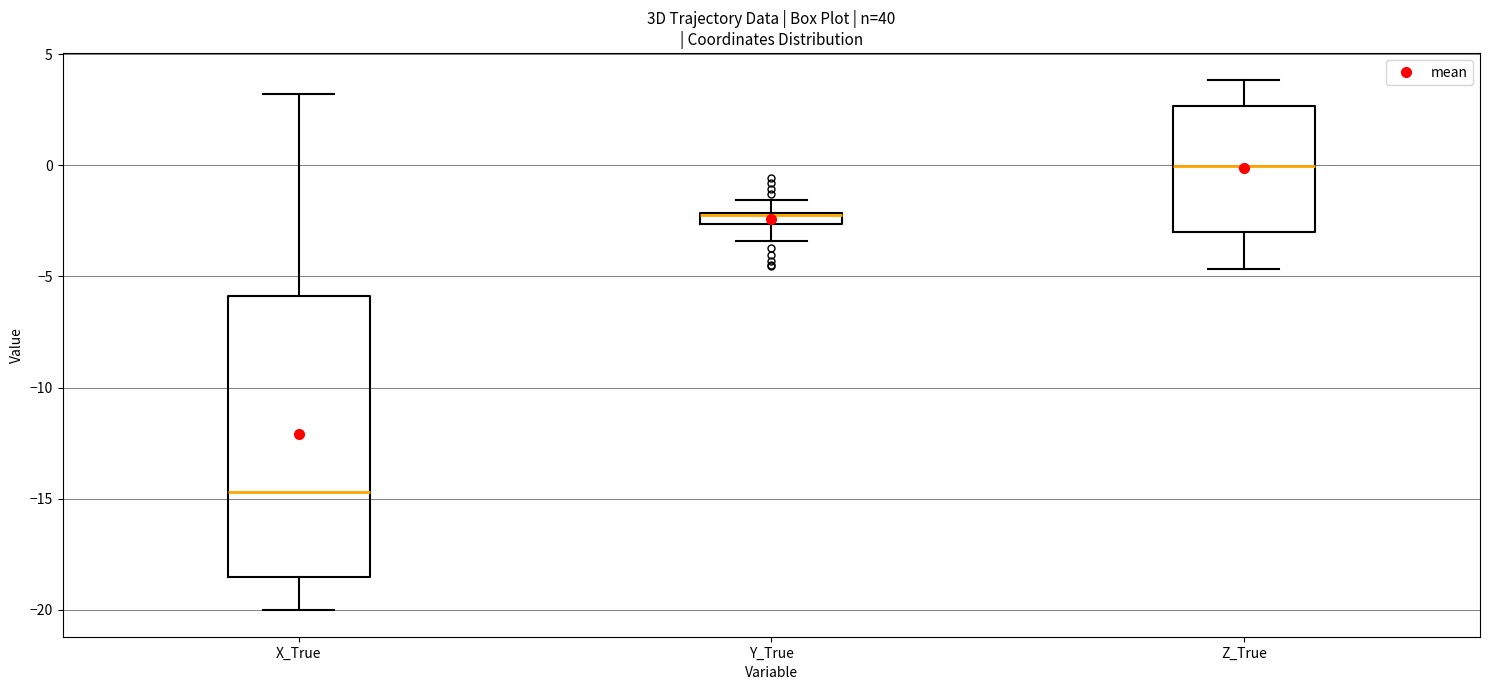

Where is the upper edge of the box for X_True on the y-axis? The values are not printed on the chart, so give them approximately, as read against the axis.

-6.0